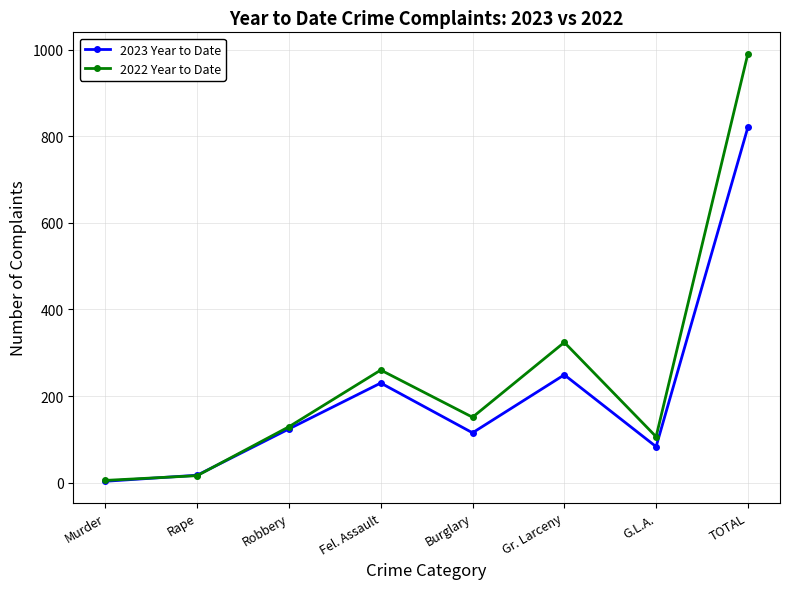

What is the difference between the highest and lowest values at G.L.A.?

23